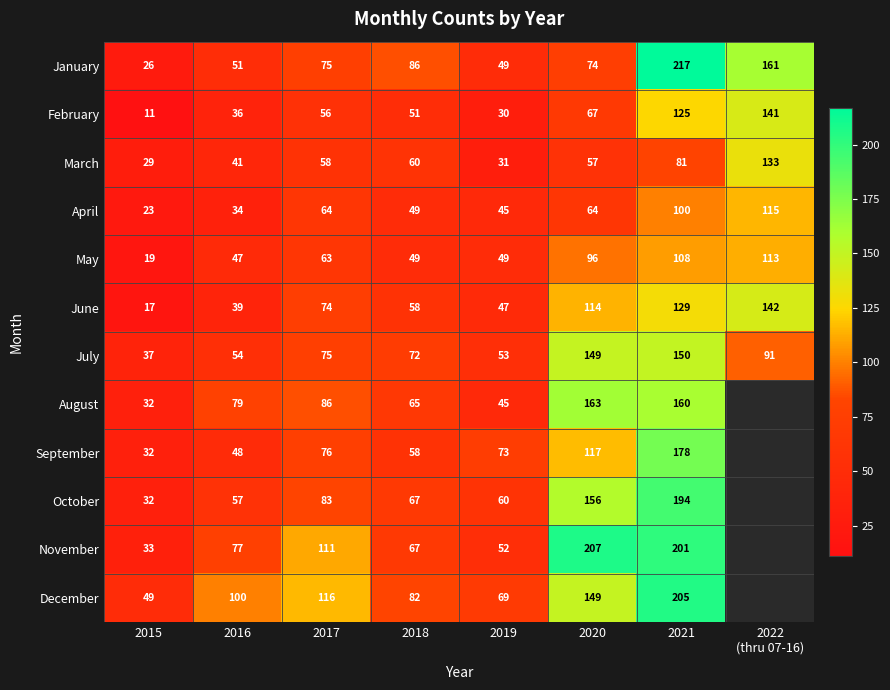

Is the value of October at 2019 greater than the value of March at 2020?

Yes